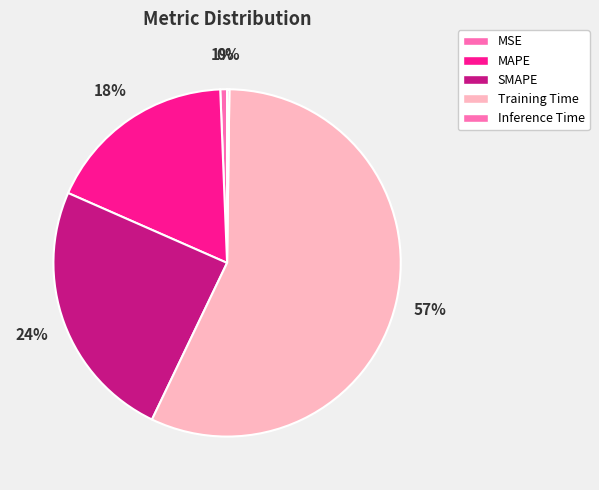

Do MAPE and SMAPE together represent more than half of the pie?

No